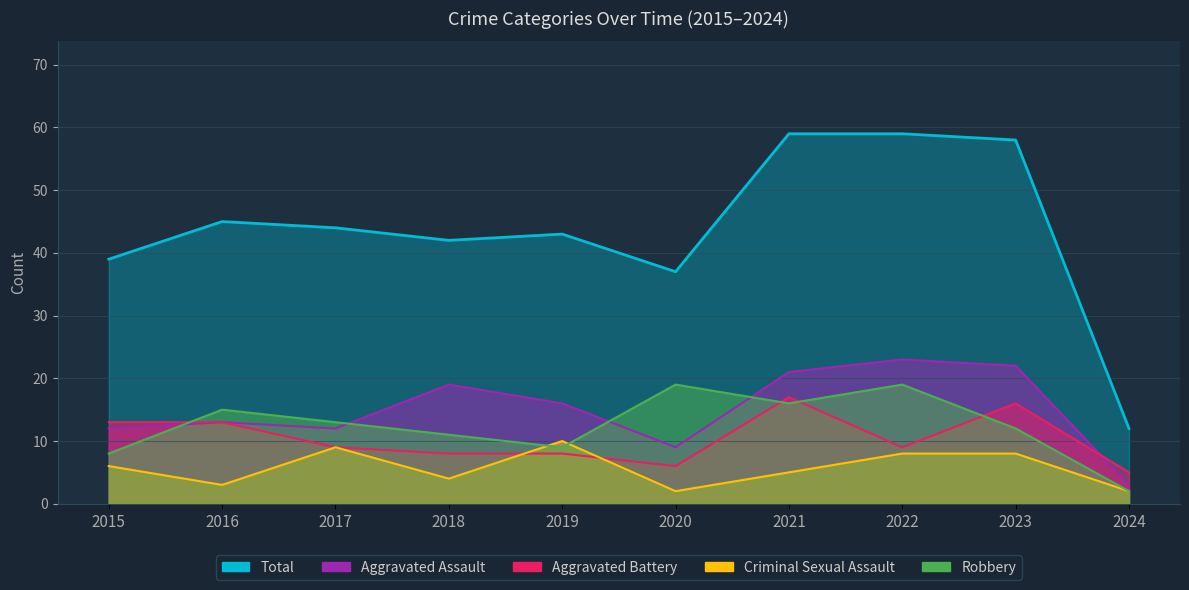

Reading right to left, list all the values displayed in this chart.

Aggravated Assault: 2024=3	2023=22	2022=23	2021=21	2020=9	2019=16	2018=19	2017=12	2016=13	2015=12
Aggravated Battery: 2024=5	2023=16	2022=9	2021=17	2020=6	2019=8	2018=8	2017=9	2016=13	2015=13
Criminal Sexual Assault: 2024=2	2023=8	2022=8	2021=5	2020=2	2019=10	2018=4	2017=9	2016=3	2015=6
Robbery: 2024=2	2023=12	2022=19	2021=16	2020=19	2019=9	2018=11	2017=13	2016=15	2015=8
Total: 2024=12	2023=58	2022=59	2021=59	2020=37	2019=43	2018=42	2017=44	2016=45	2015=39